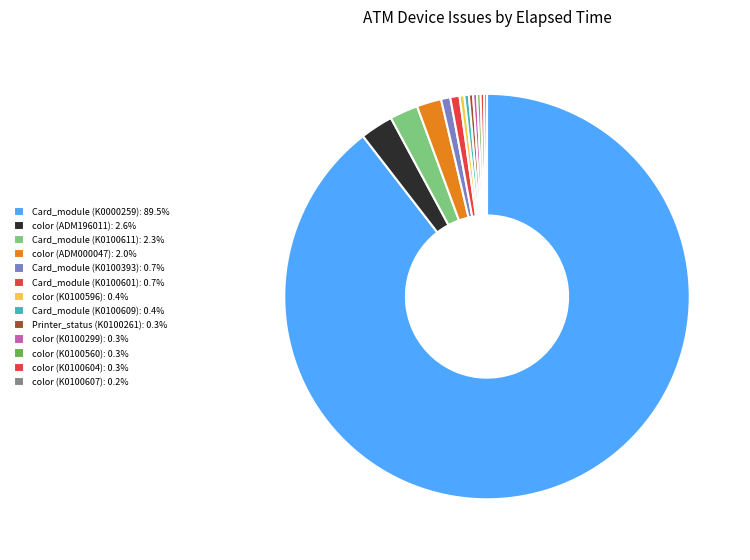

What percentage is the Card_module (K0100611) slice, to the nearest percent?

2%